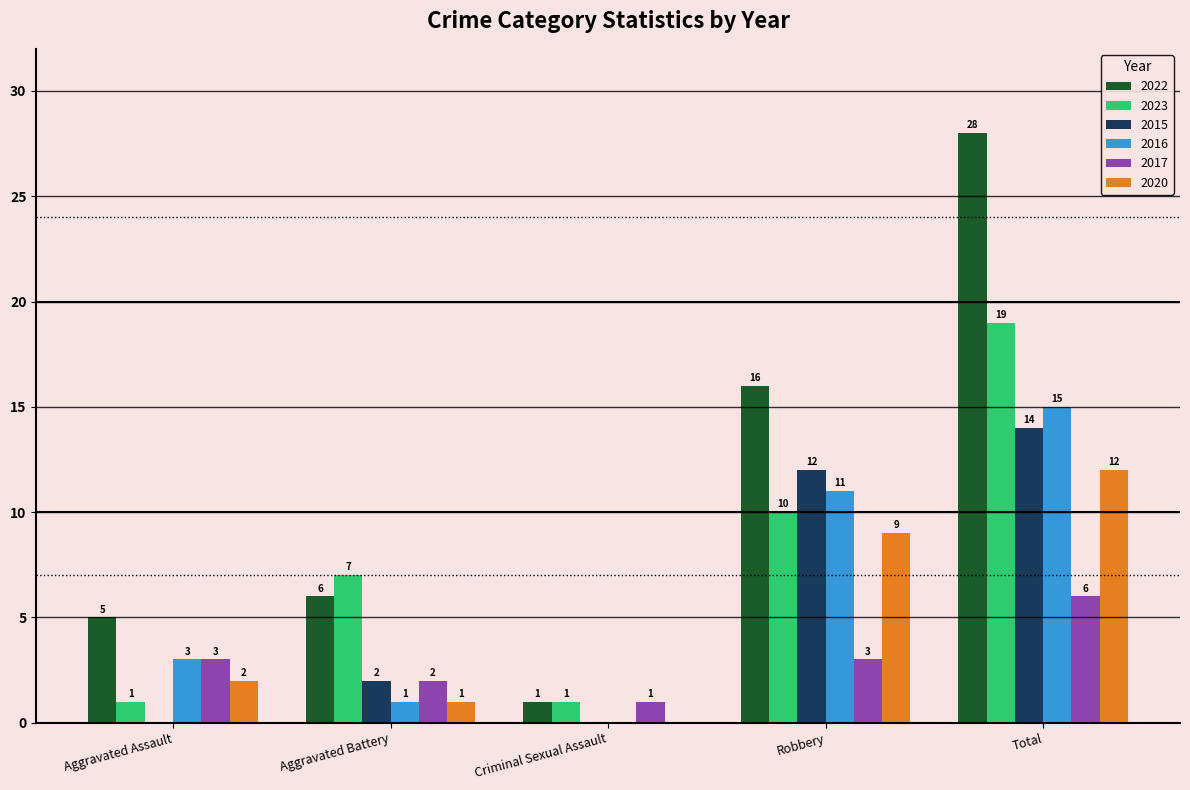

Read the 2020 value at Total.

12